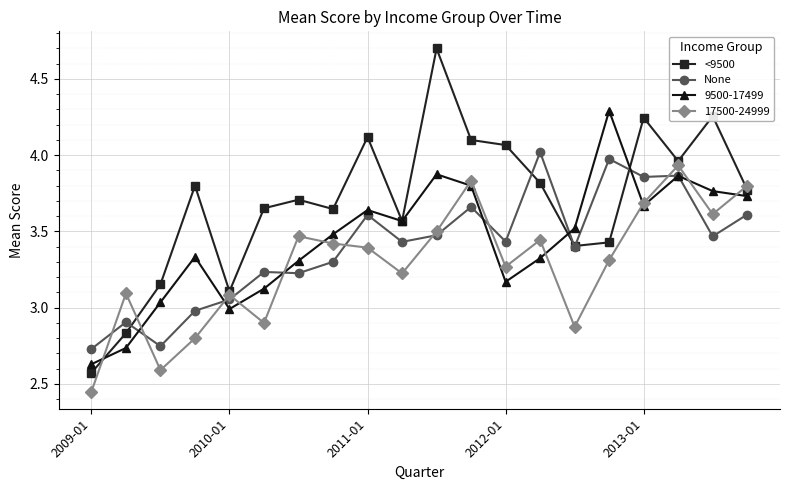

How many data points in <9500 are less than 3?

2